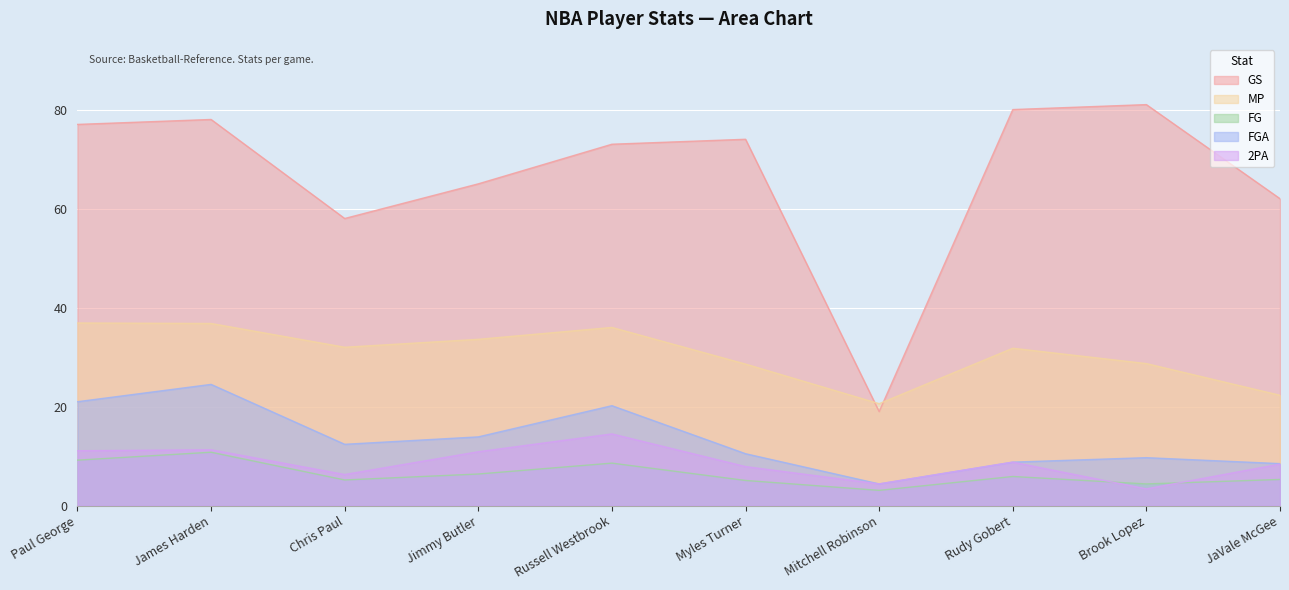

Which series changed the most between Chris Paul and JaVale McGee?

MP